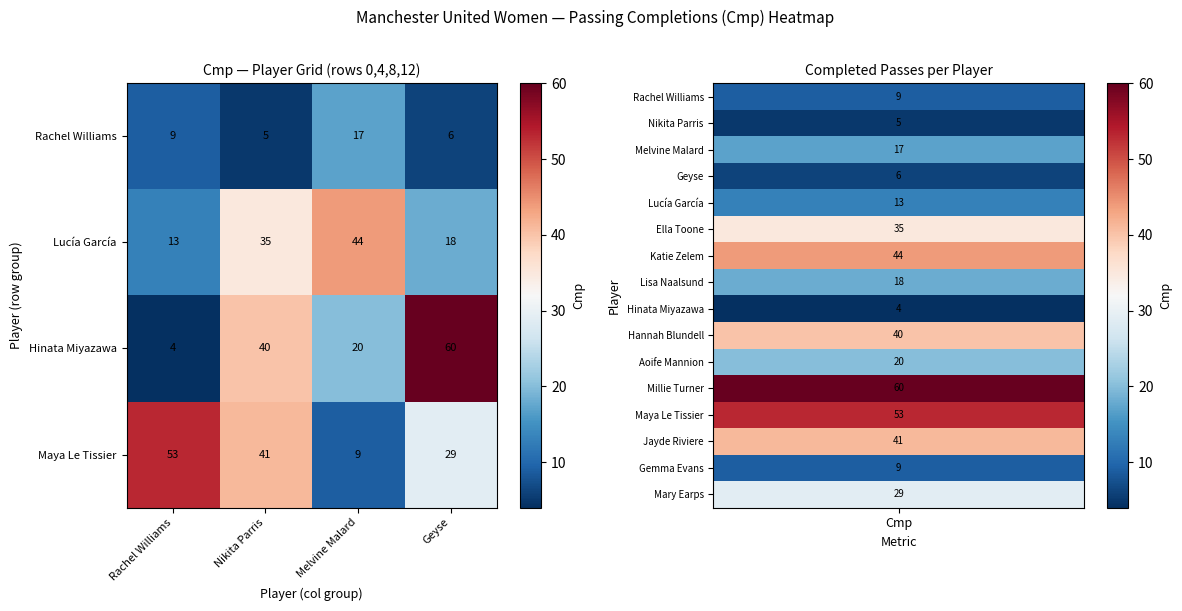

The value of Lucía García at Geyse is 18. True or false?

True